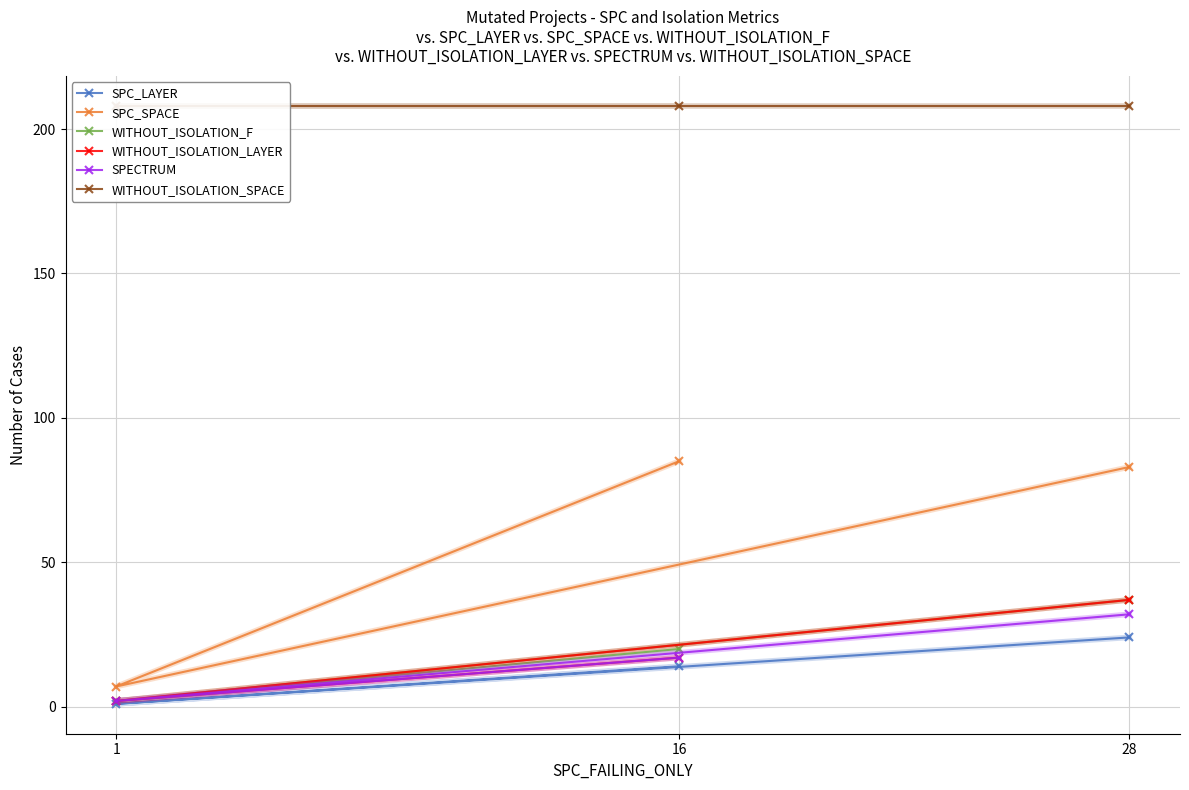

Which series has the largest total across all categories?

WITHOUT_ISOLATION_SPACE